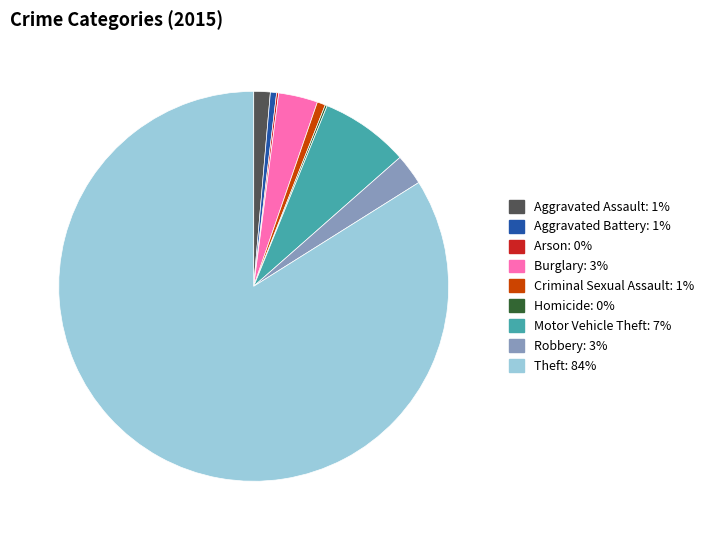

Which slice is the largest?

Theft